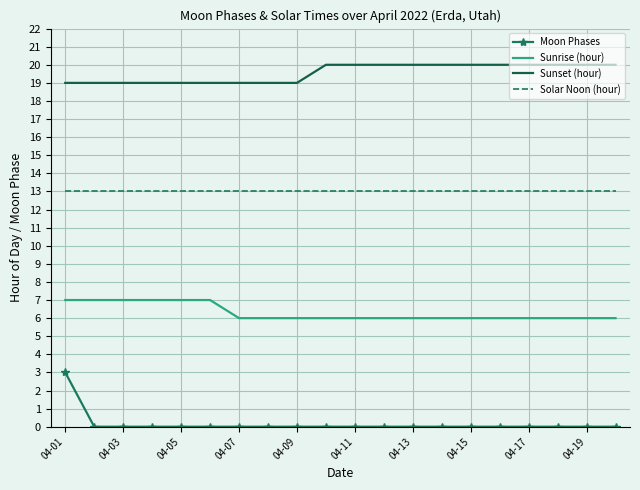

Which series has the widest spread of values?

Moon Phases